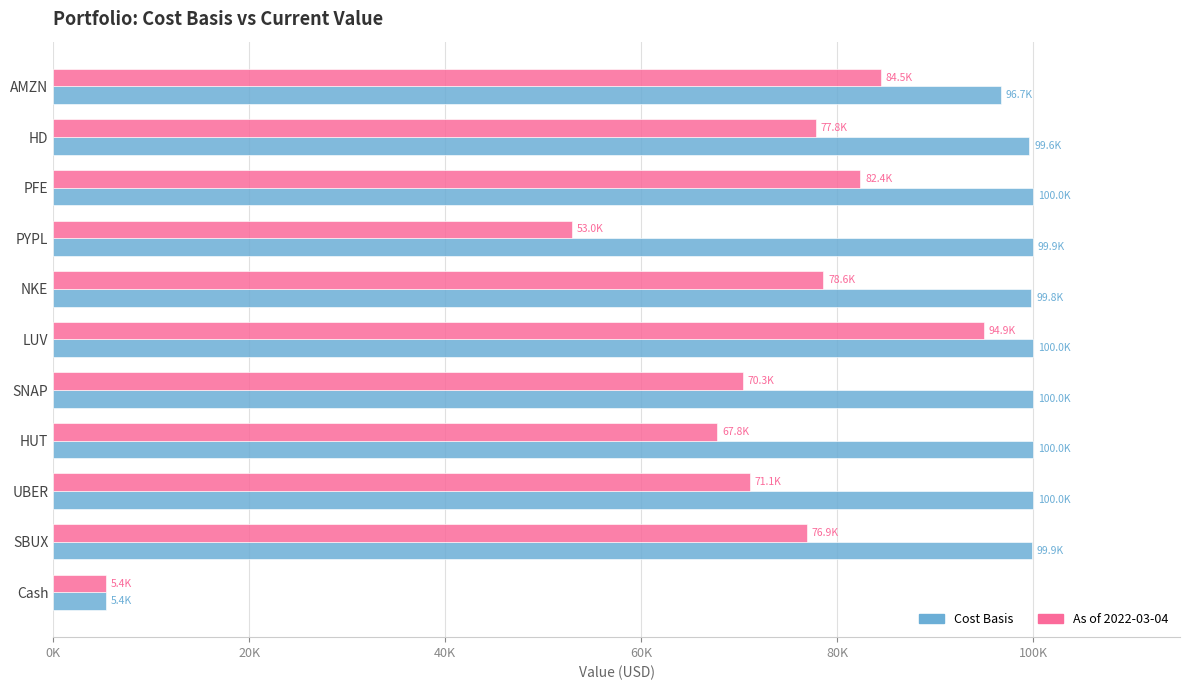

What are all the series names shown in the legend?

Cost Basis, As of 2022-03-04